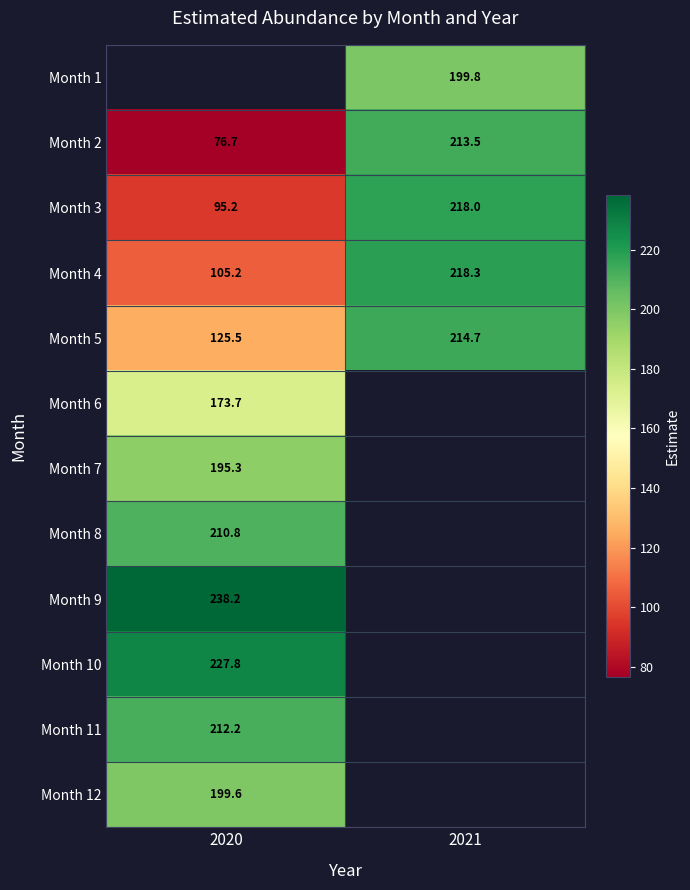

Is the value of Month 5 at 2020 greater than the value of Month 4 at 2020?

Yes